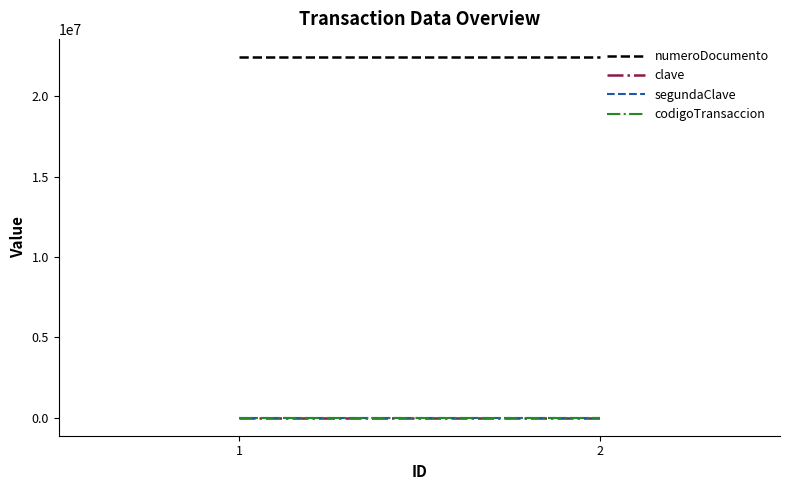

How many distinct data groups are displayed?

4